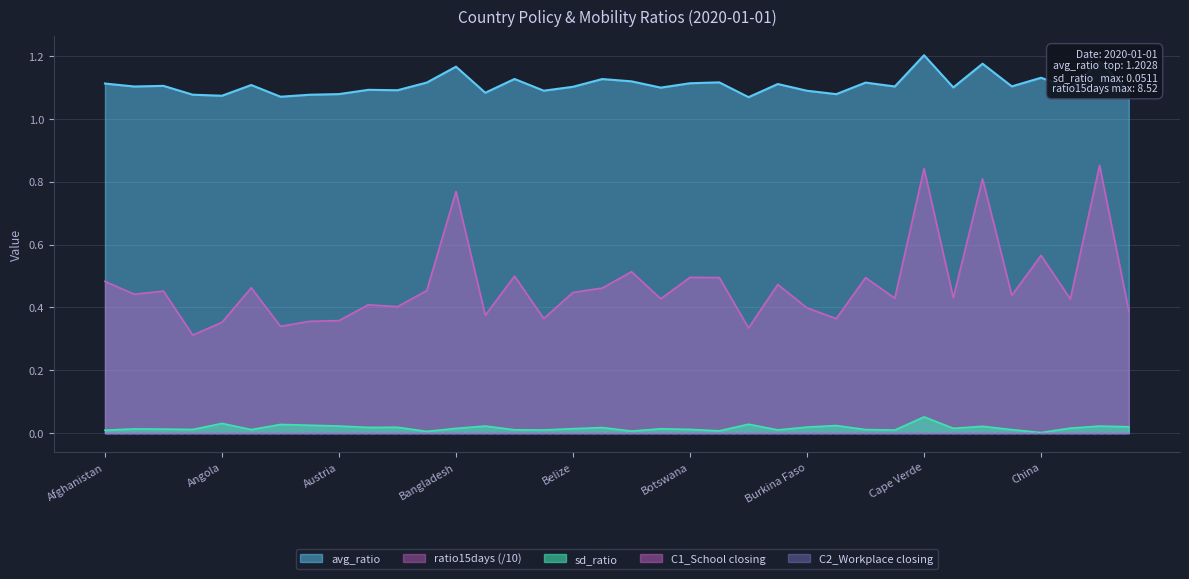

True or false: avg_ratio has a value of 0.7 at Argentina.

False